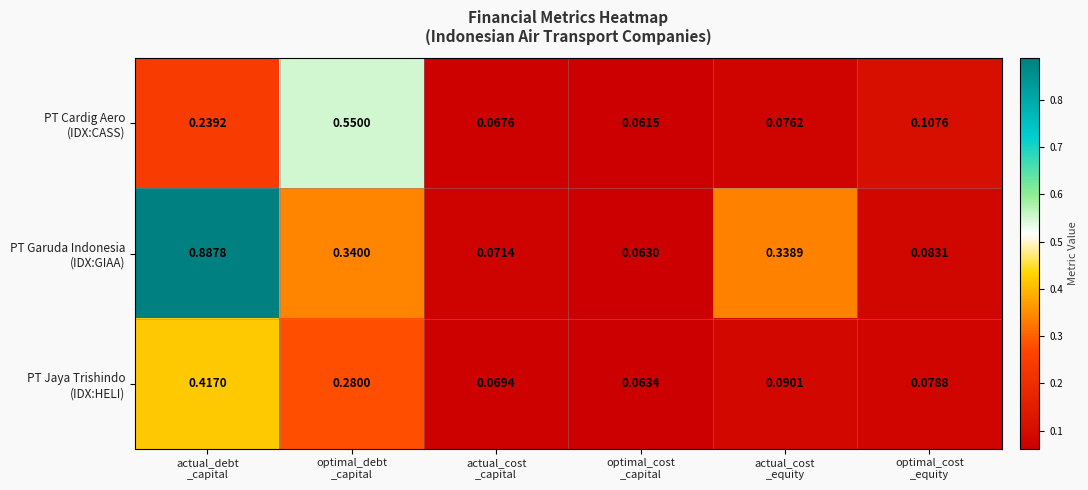

At how many categories does at least one series exceed 0?

6